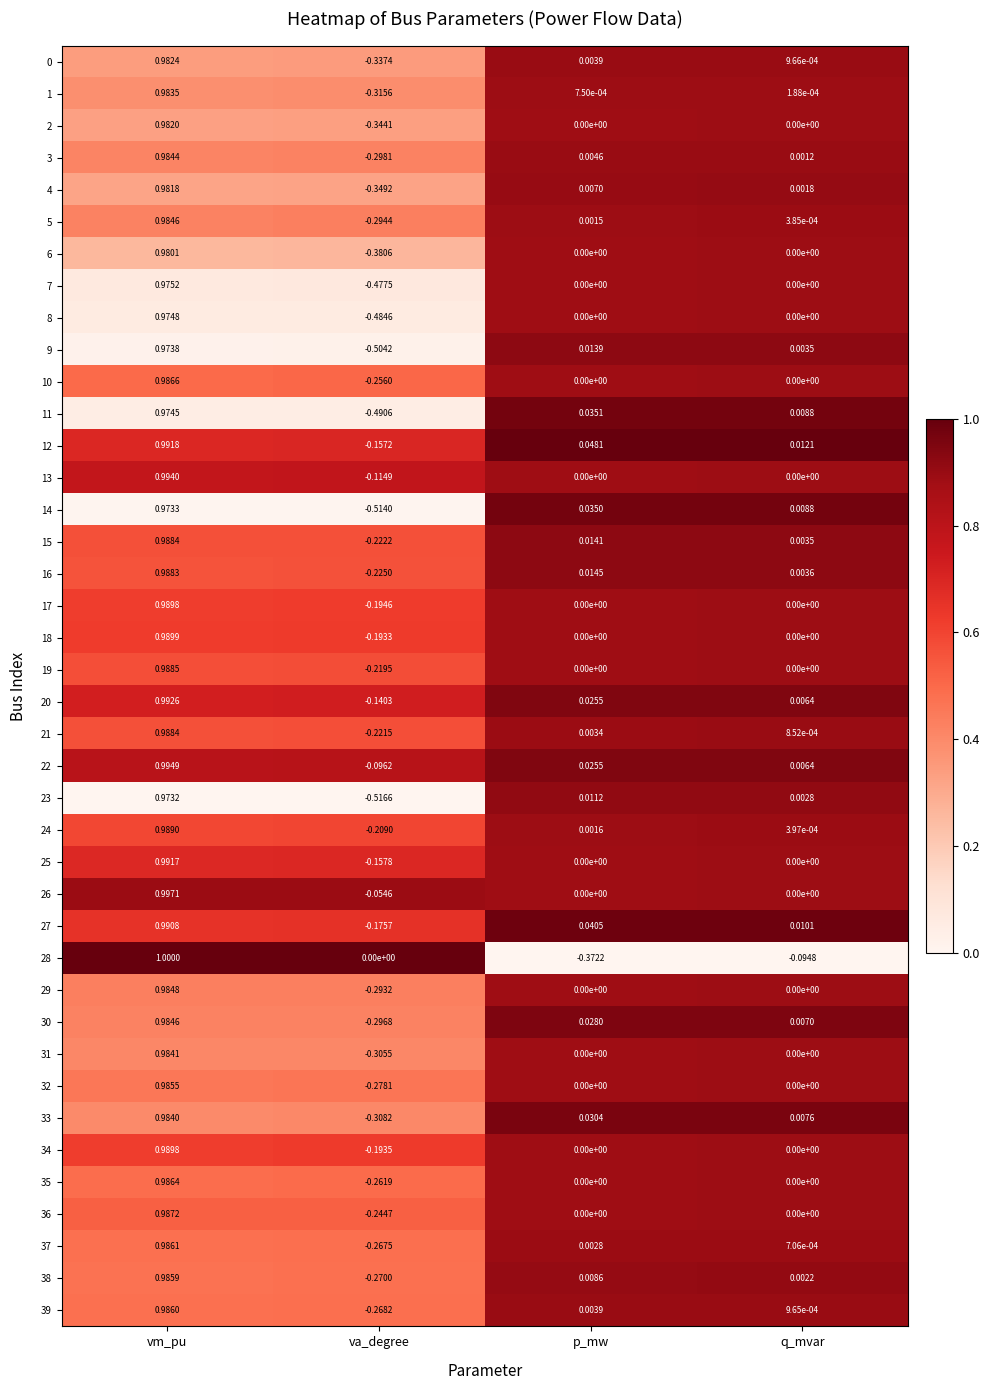

Which category has the lowest value across all series?

va_degree